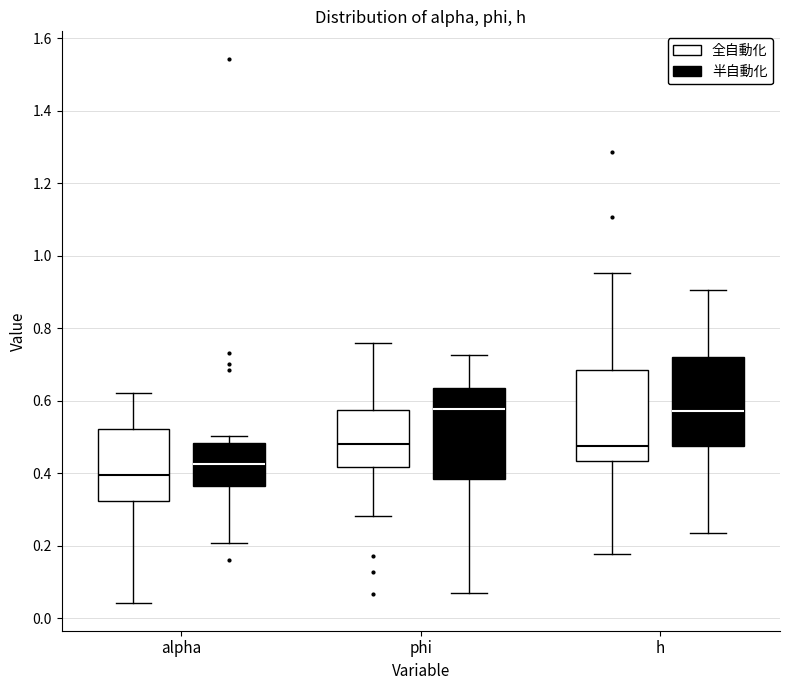

Reading left to right, read every box against the y-axis: the position of its median line, the range the box covers, and the ends of its whiskers. The values are not printed on the chart, so give them approximately, as read against the axis.

alpha (全自動化): median 0.40, box 0.32 to 0.52, whiskers 0.04 to 0.62
alpha (半自動化): median 0.42, box 0.36 to 0.48, whiskers 0.20 to 0.50
phi (全自動化): median 0.48, box 0.42 to 0.58, whiskers 0.28 to 0.76
phi (半自動化): median 0.58, box 0.38 to 0.64, whiskers 0.08 to 0.72
h (全自動化): median 0.48, box 0.44 to 0.68, whiskers 0.18 to 0.96
h (半自動化): median 0.58, box 0.48 to 0.72, whiskers 0.24 to 0.90